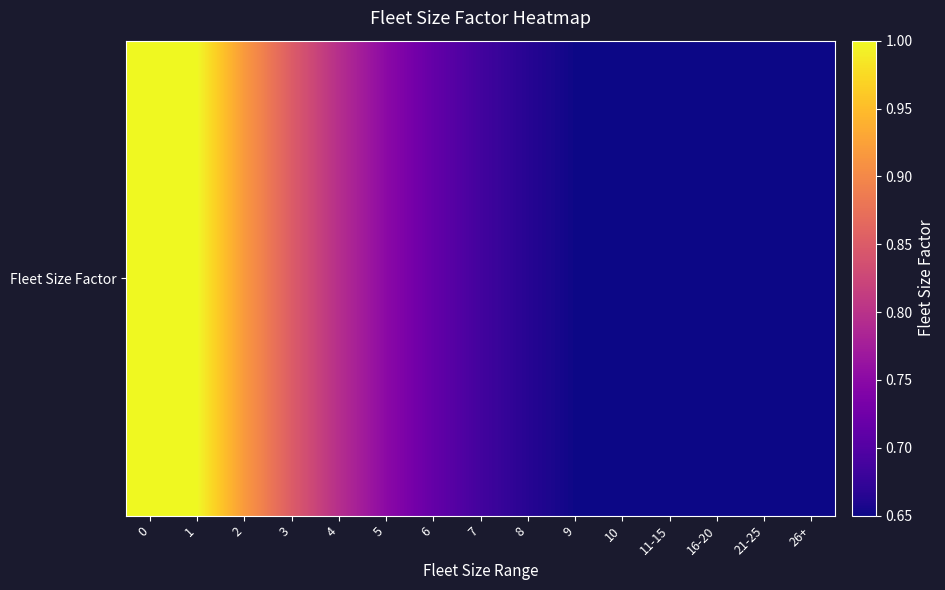

What is the difference between the maximum and minimum values?

0.3